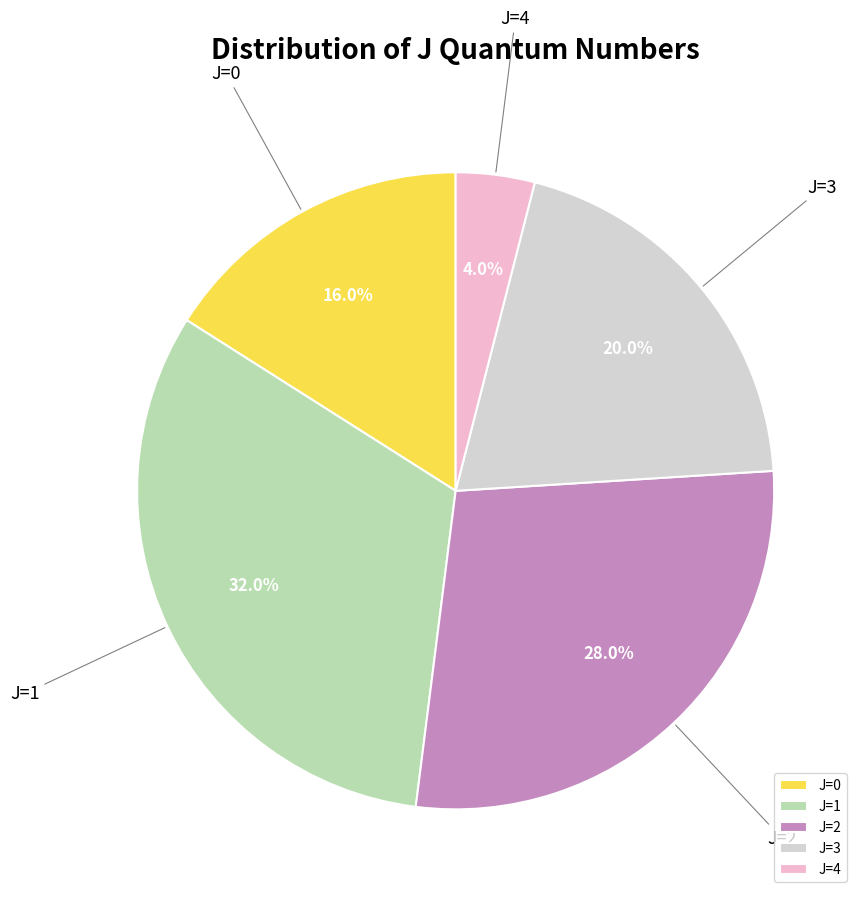

To the nearest percent, what is the average slice percentage?

20%